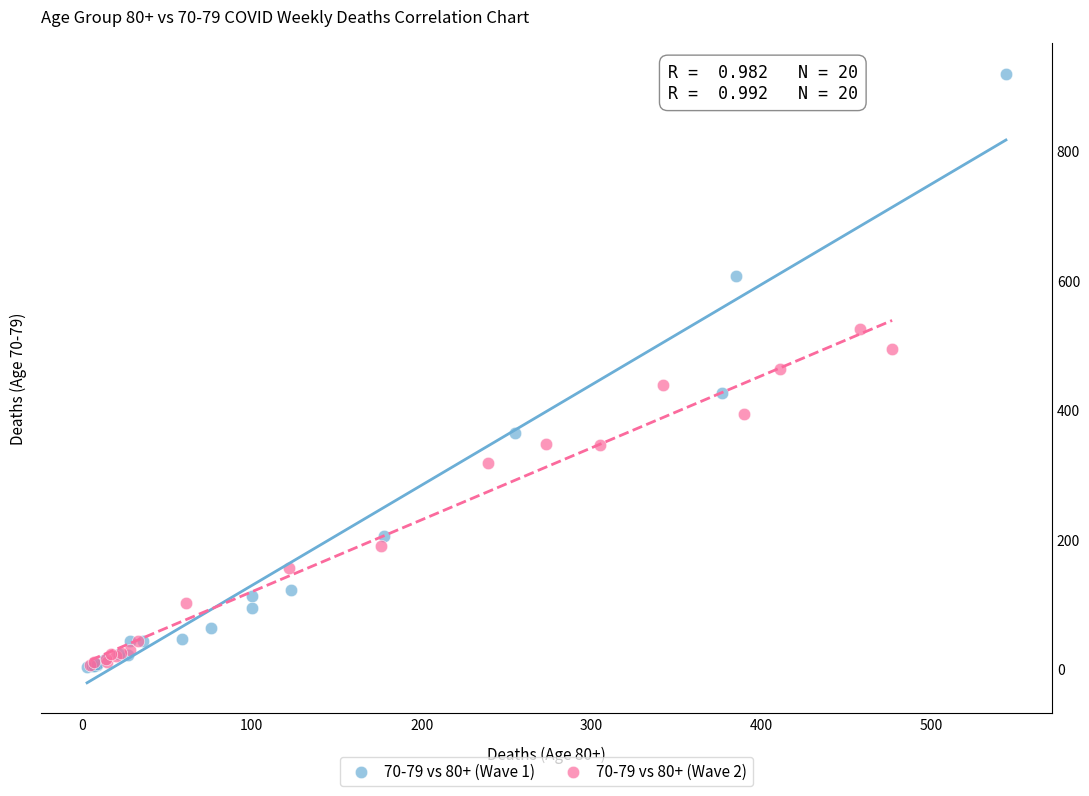

Which series reaches the maximum Y coordinate?

70-79 vs 80+ (Wave 1)